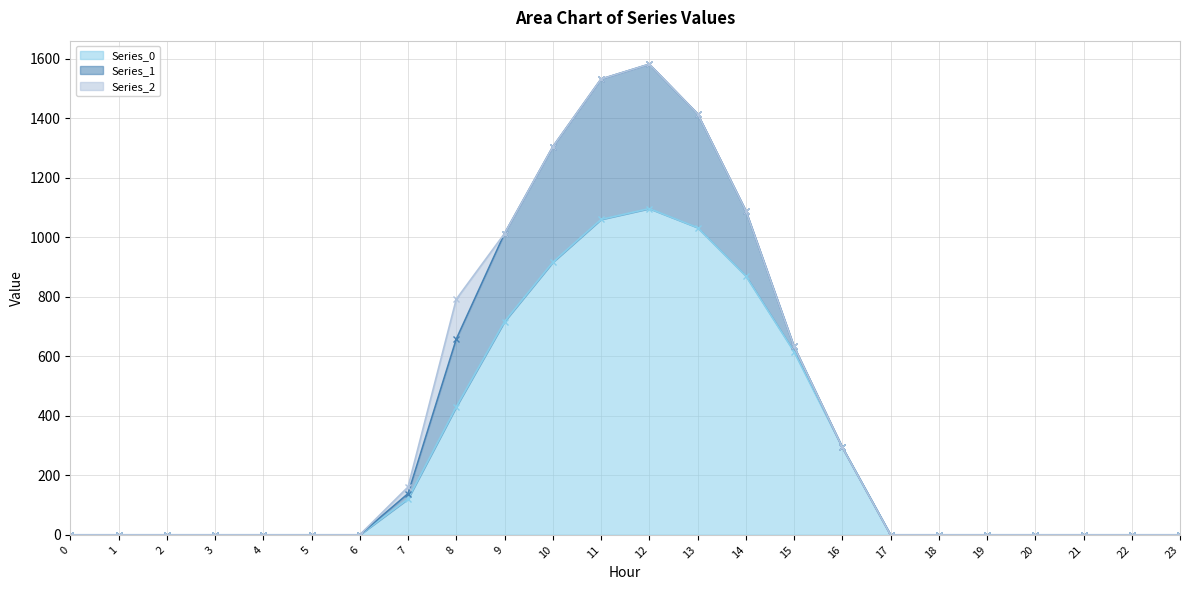

Reading right to left, list all the values displayed in this chart.

Series_0 line: 23=0.0	22=0.0	21=0.0	20=0.0	19=0.0	18=0.0	17=0.0	16=294.5	15=615.9	14=870.6	13=1032.9	12=1096.7	11=1060.3	10=916.2	9=716.9	8=430.3	7=120.6	6=0.0	5=0.0	4=0.0	3=0.0	2=0.0	1=0.0	0=0.0
Series_1 line: 23=0.0	22=0.0	21=0.0	20=0.0	19=0.0	18=0.0	17=0.0	16=294.5	15=633.1	14=1089.7	13=1415.6	12=1582.1	11=1532.0	10=1304.3	9=1012.8	8=657.8	7=138.4	6=0.0	5=0.0	4=0.0	3=0.0	2=0.0	1=0.0	0=0.0
Series_2 line: 23=0.0	22=0.0	21=0.0	20=0.0	19=0.0	18=0.0	17=0.0	16=294.5	15=633.1	14=1089.7	13=1415.6	12=1582.1	11=1532.0	10=1304.3	9=1012.8	8=792.0	7=160.7	6=0.0	5=0.0	4=0.0	3=0.0	2=0.0	1=0.0	0=0.0